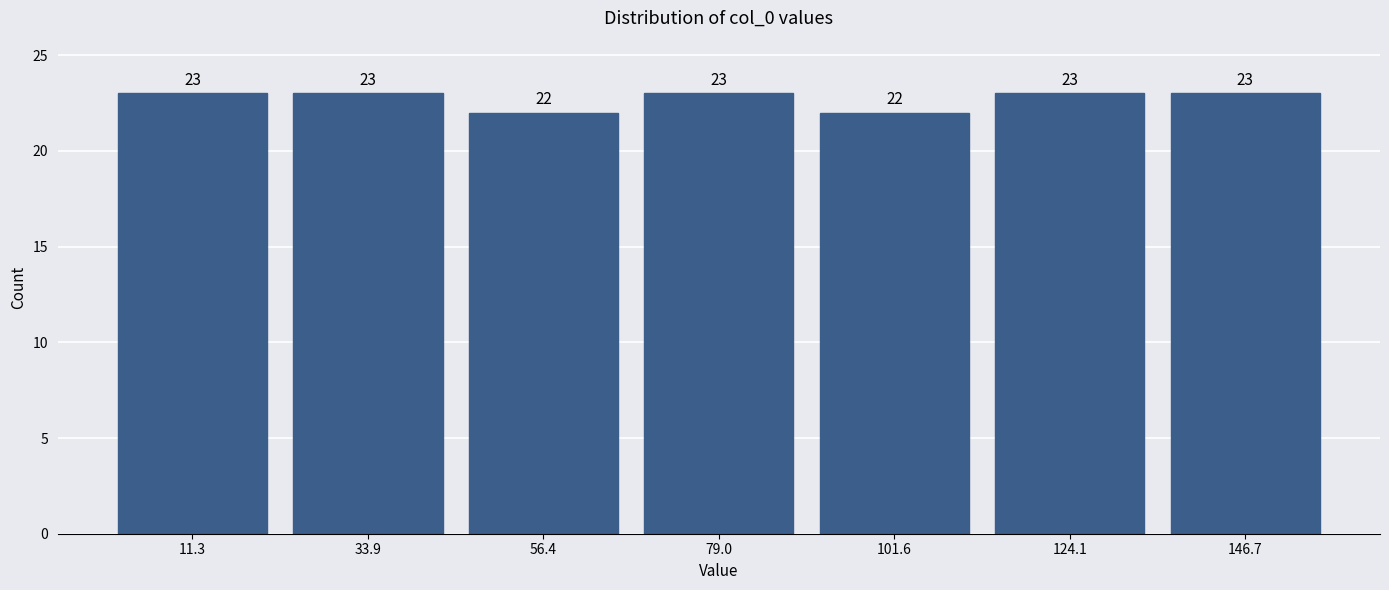

What is the height of the bar covering 45 to 70 on the x-axis? The bar edges are not printed on the chart, so give them approximately, as read against the axis.

22